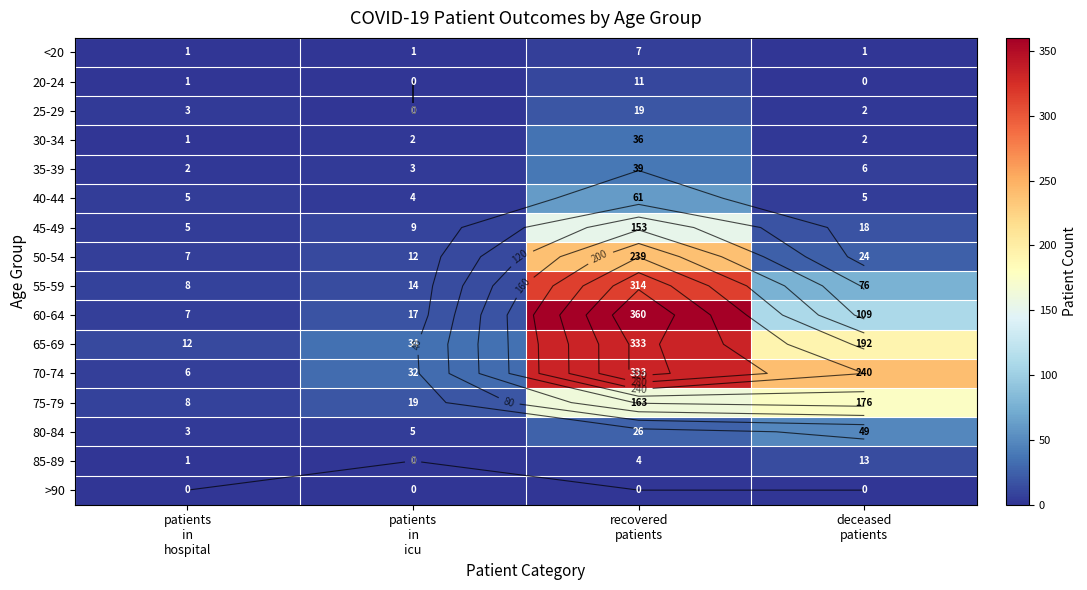

Which series has the largest total across all categories?

70-74